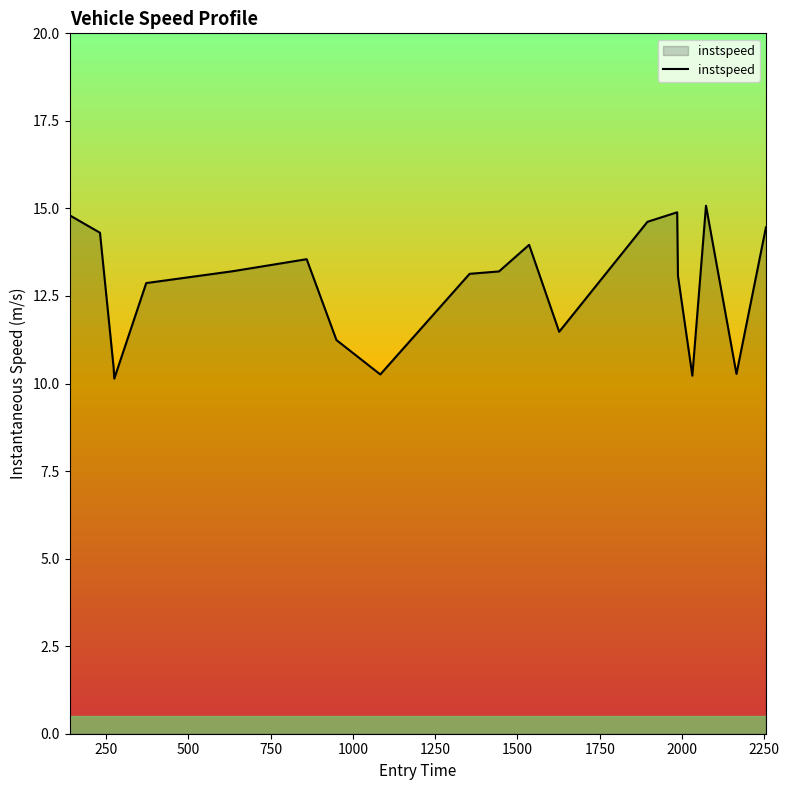

How many categories are shown in the chart?

20